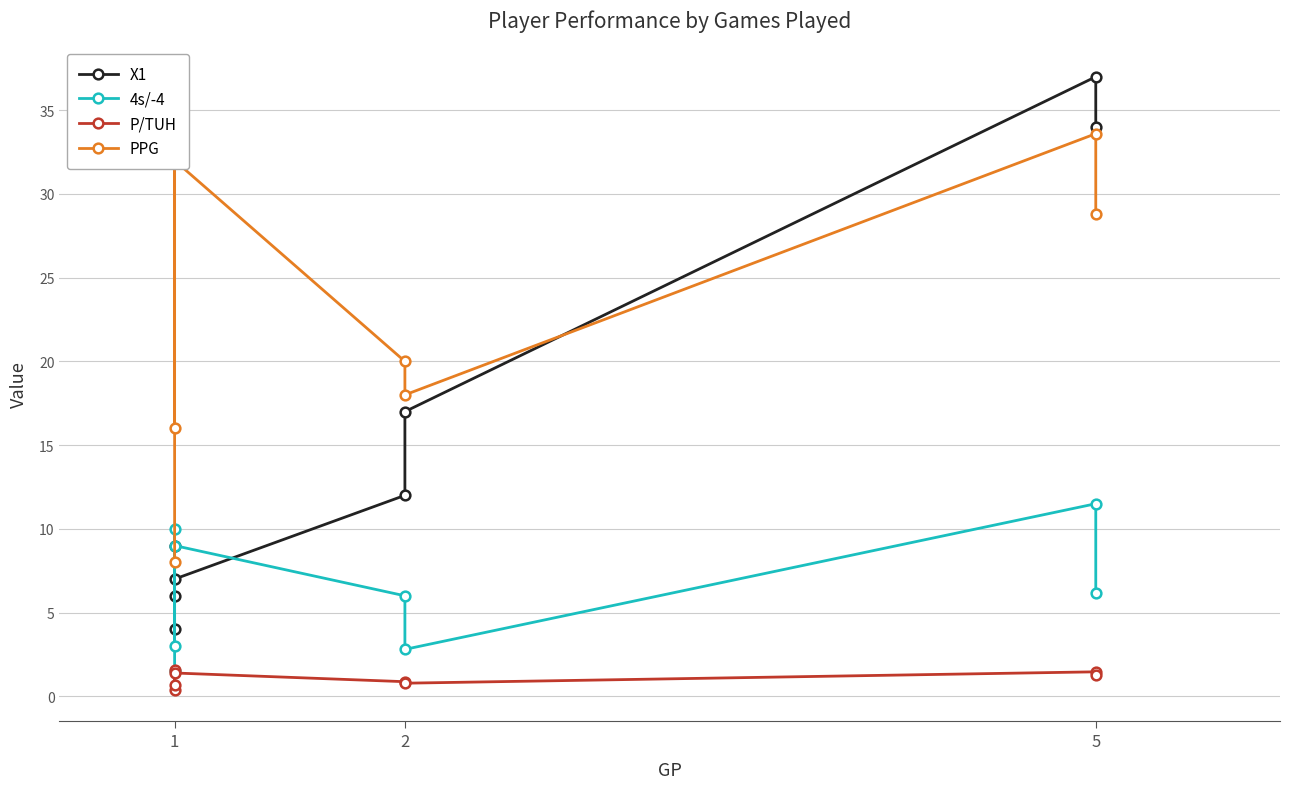

True or false: PPG has more than 2 interior local peaks.

True